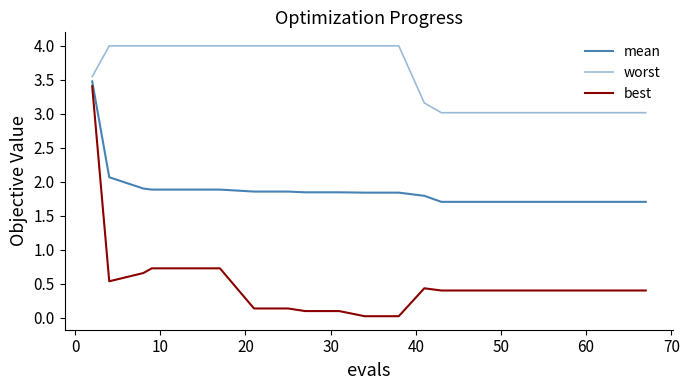

What is the lowest value of the mean series?

1.7